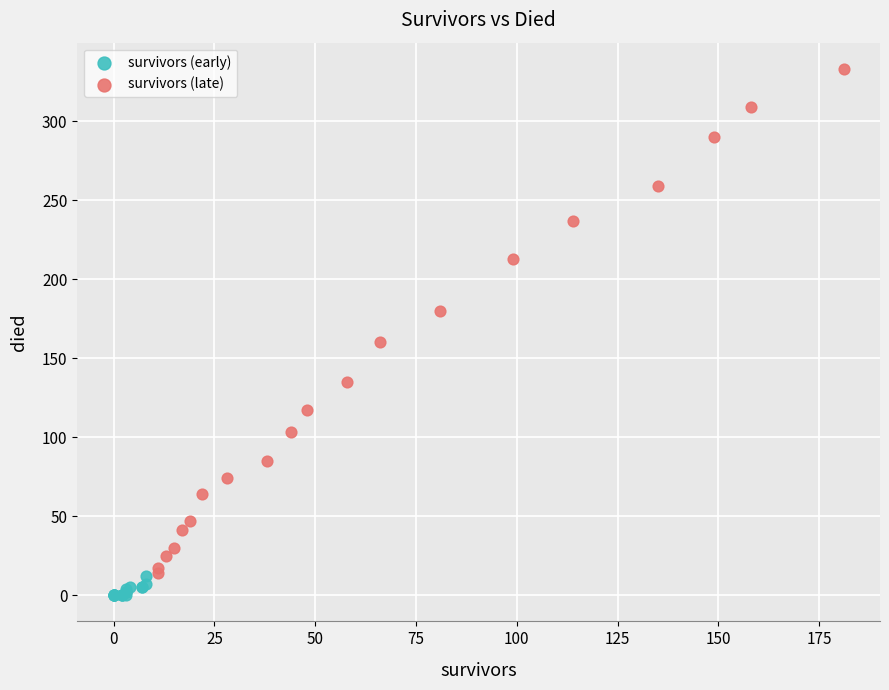

Which series has the largest Y range (max minus min)?

survivors (late)